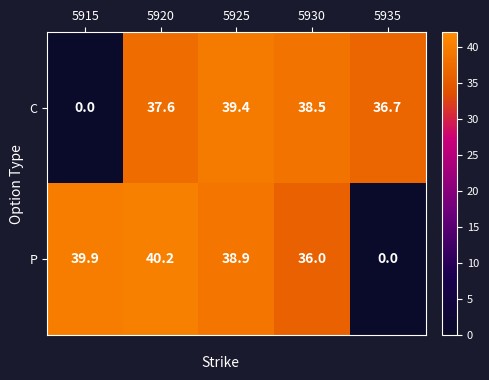

At which category does the chart reach its peak across all series?

5920